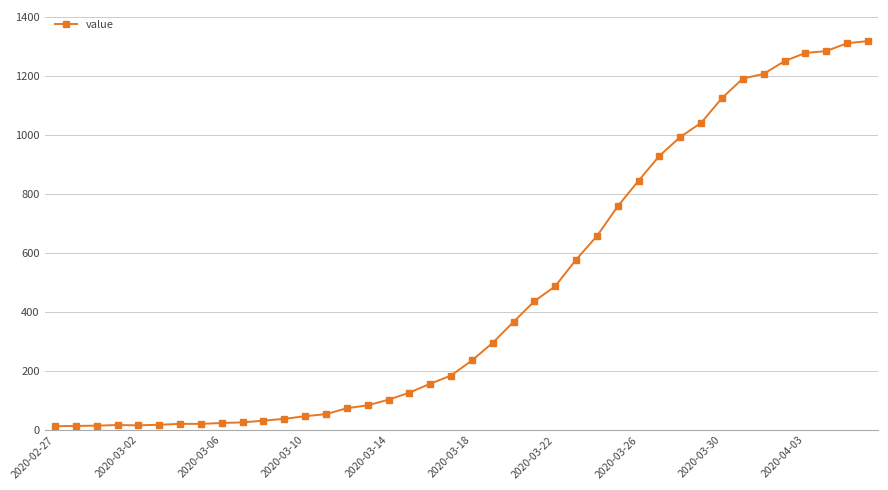

What is the average value?

467